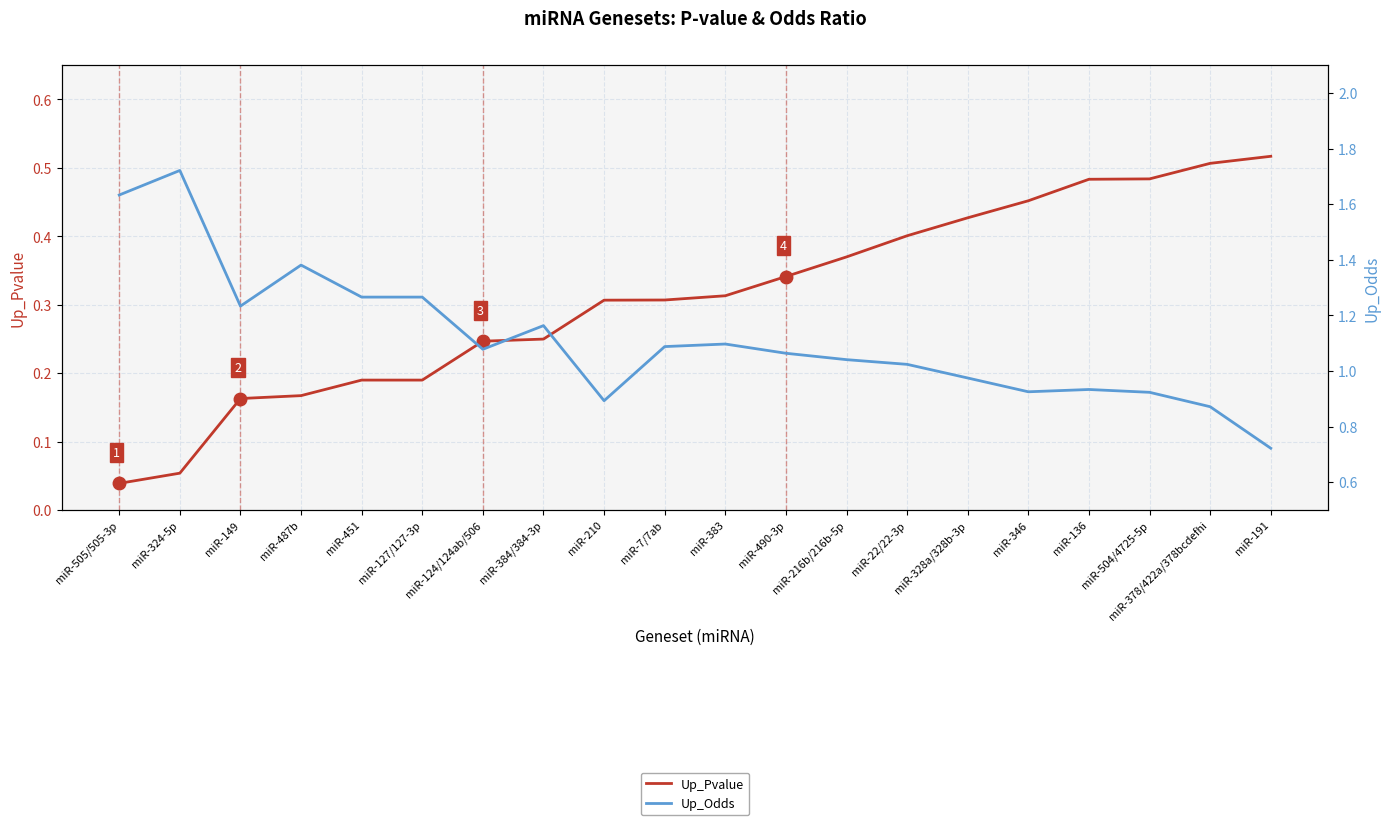

The value of Up_Pvalue at miR-505/505-3p is 0.1. True or false?

False